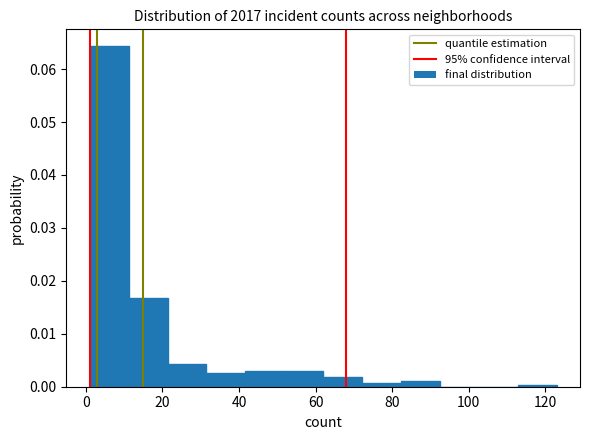

Reading left to right, transcribe this chart: for each bar, give the range it covers on the x-axis and its height. Neither the bar edges nor the heights are printed on the chart, so give them approximately, as read against the axes.

2 to 12: 0.064
12 to 22: 0.017
22 to 32: 0.004
32 to 42: 0.003
42 to 52: 0.003
52 to 62: 0.003
62 to 72: 0.002
72 to 82: under 0.001
82 to 92: 0.001
92 to 102: 0
102 to 112: 0
112 to 124: under 0.001